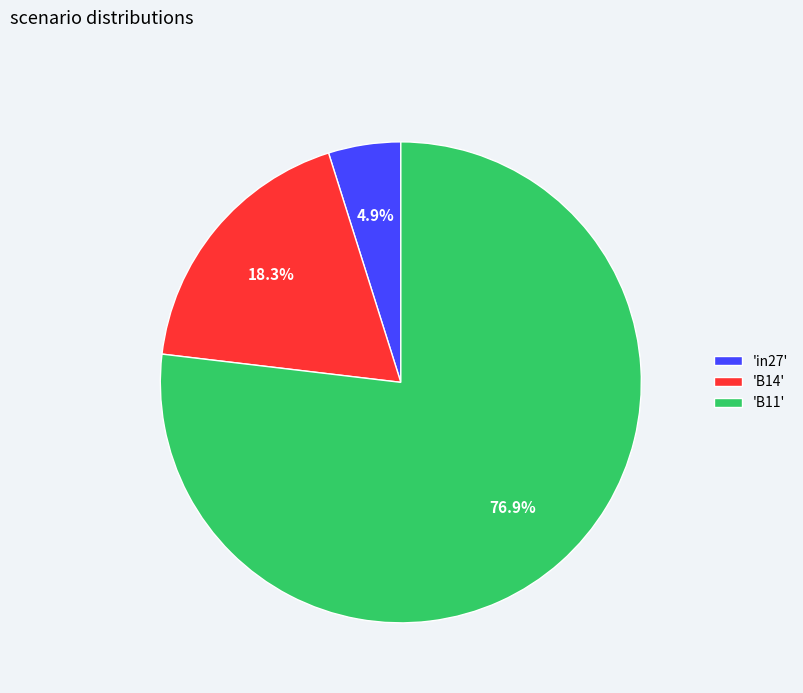

Which slice is the largest?

'B11'